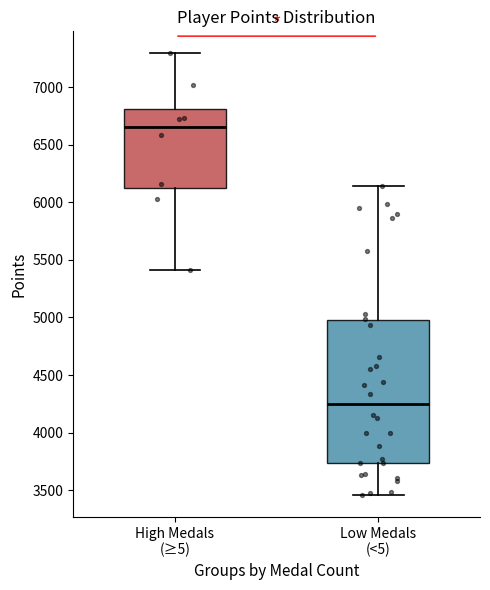

Where does the median line of the box for High Medals (≥5) sit on the y-axis? The values are not printed on the chart, so give them approximately, as read against the axis.

6650